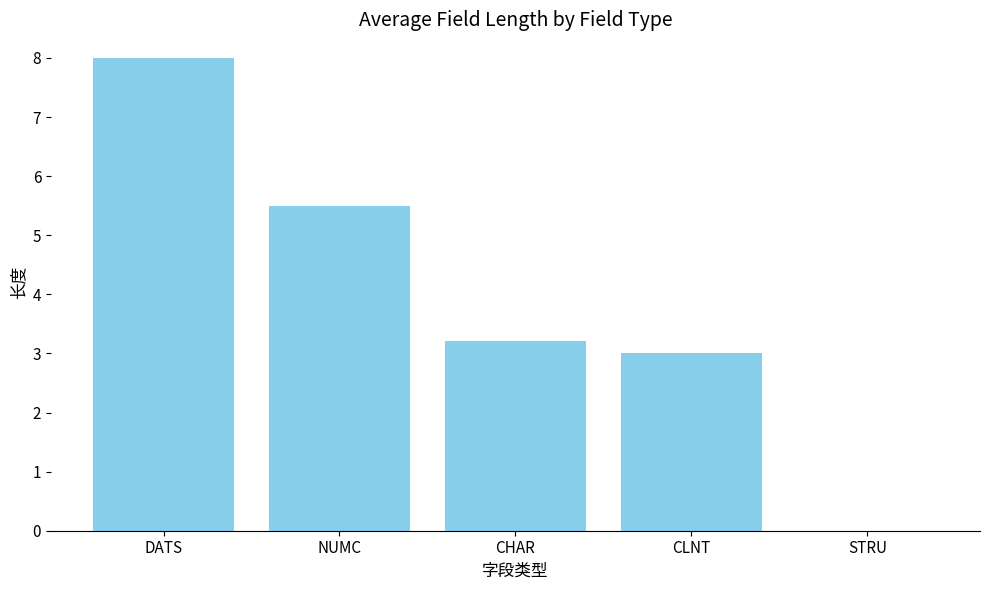

At which label does the data first exceed 3?

DATS